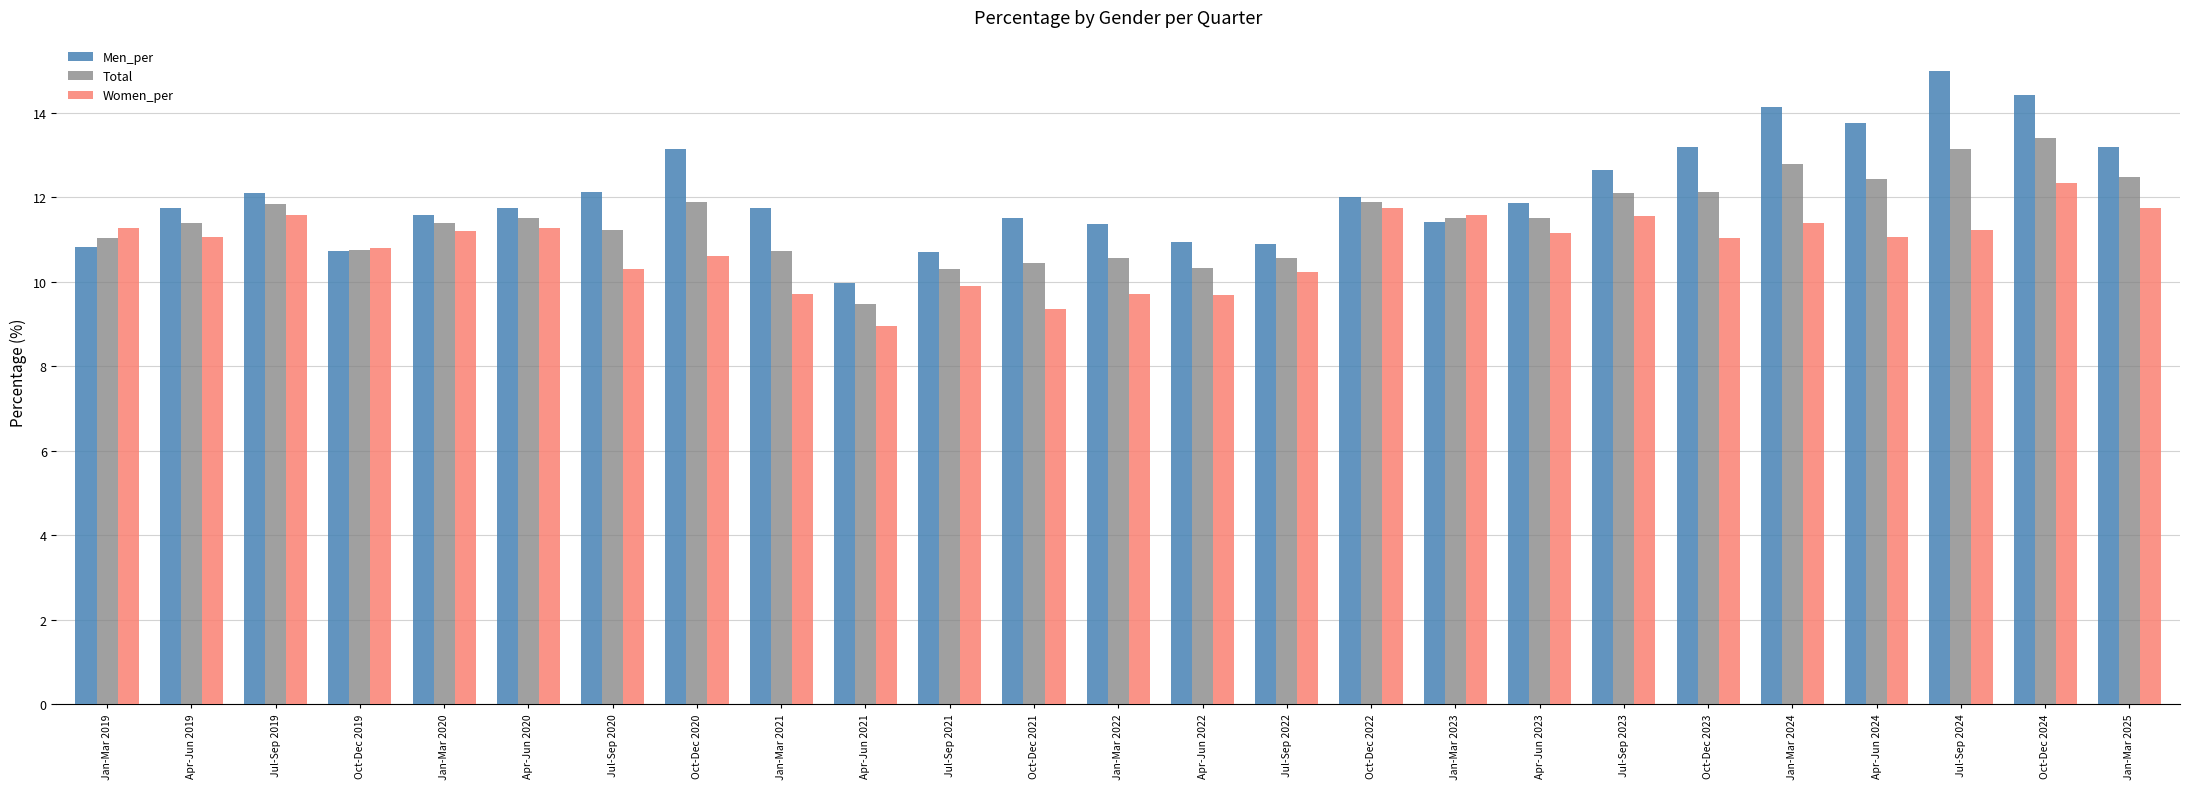

What is the difference between the Women_per values at Jul-Sep 2024 and Oct-Dec 2019?

0.4